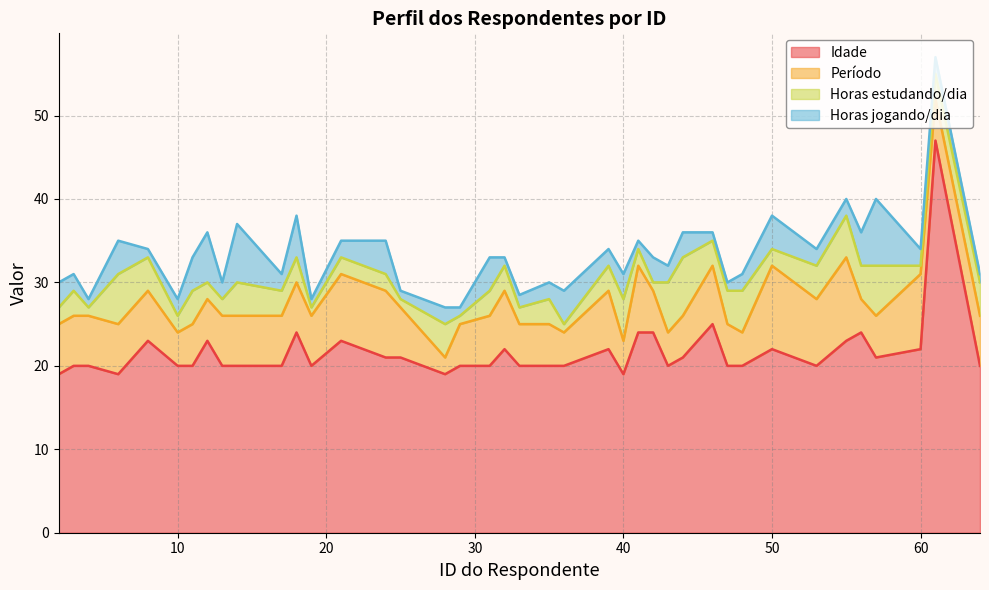

At how many categories does at least one series exceed 15?

40